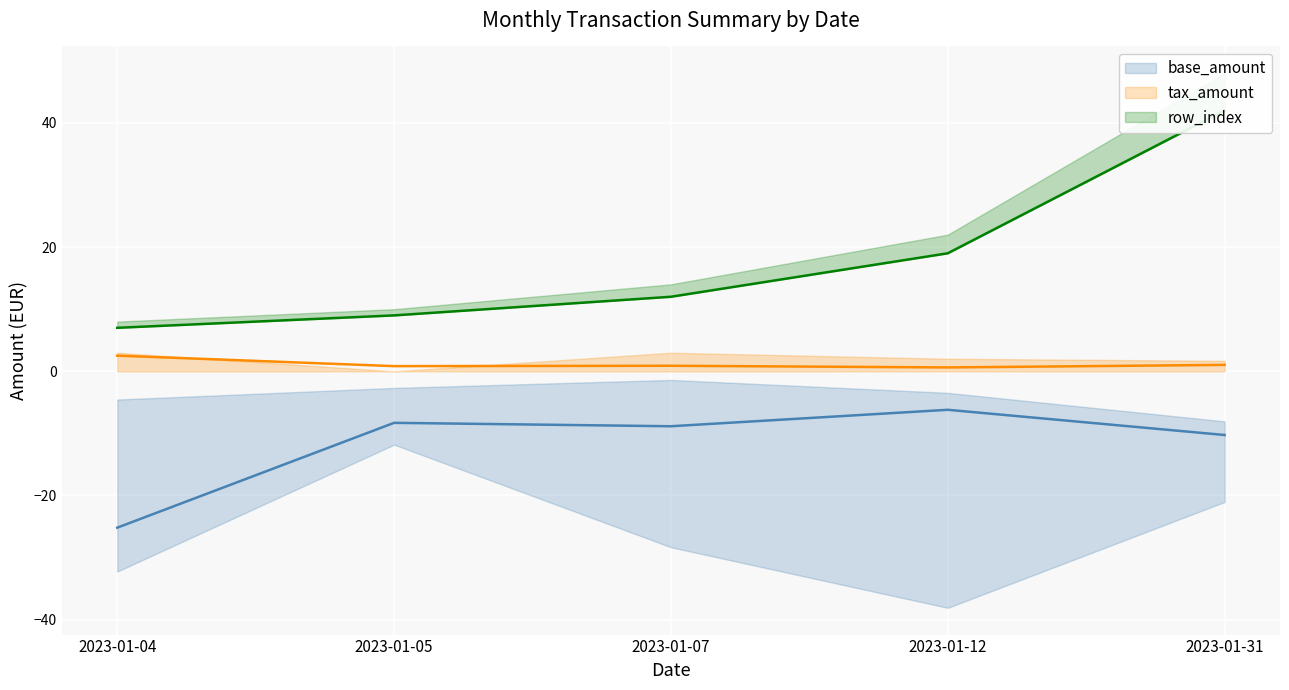

What is the difference between the tax_amount values at 2023-01-07 and 2023-01-04?

1.6